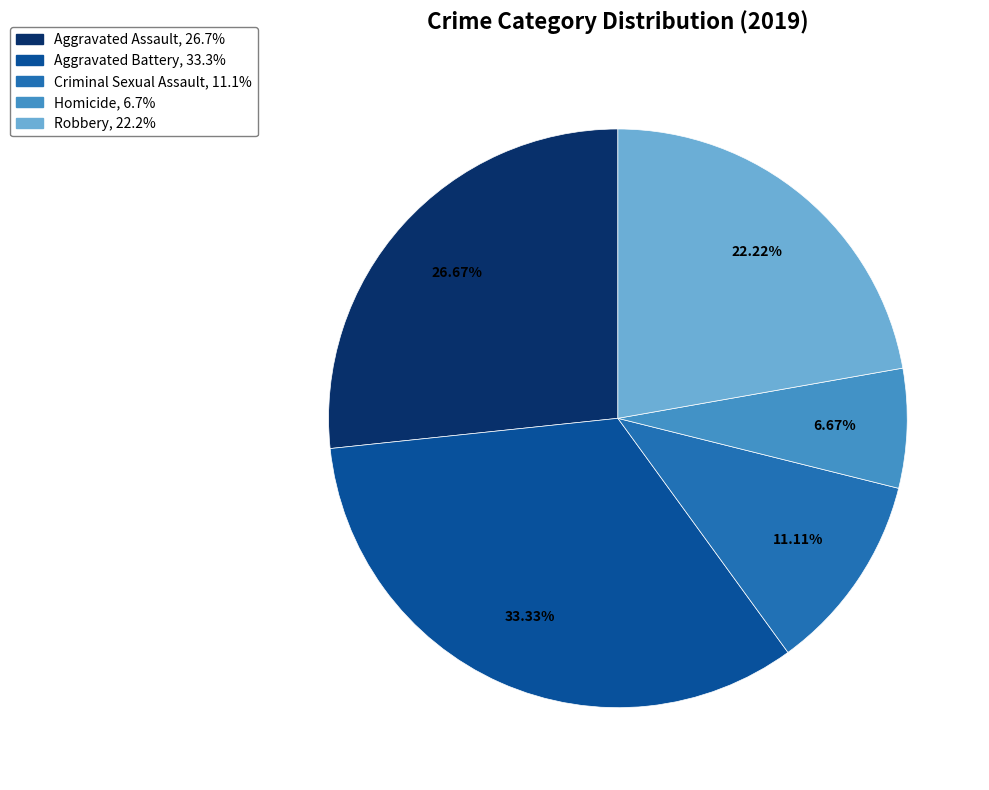

Is Homicide the majority of the pie?

No